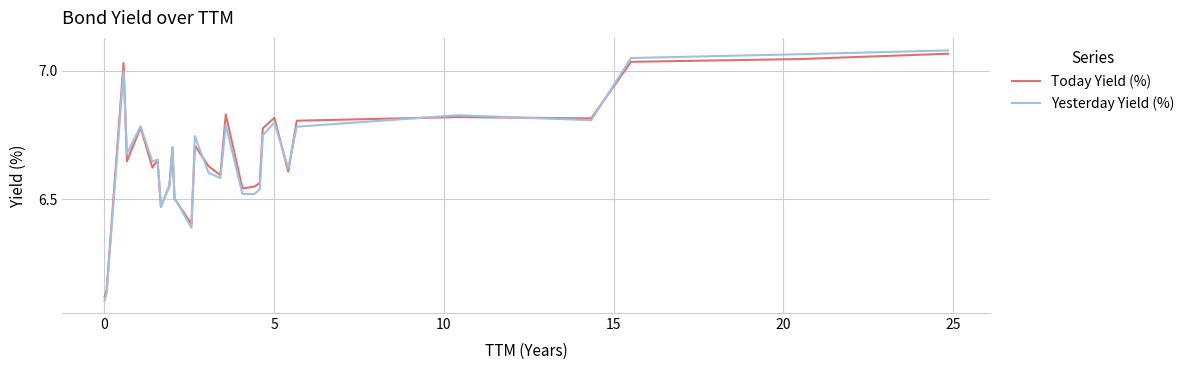

Which series has the widest spread of values?

Yesterday Yield (%)